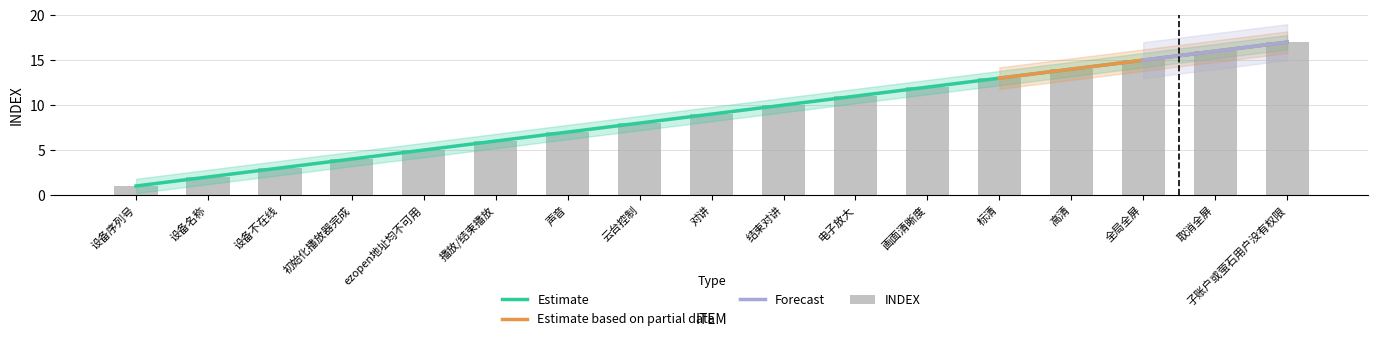

Which category has the lowest value across all series?

设备序列号